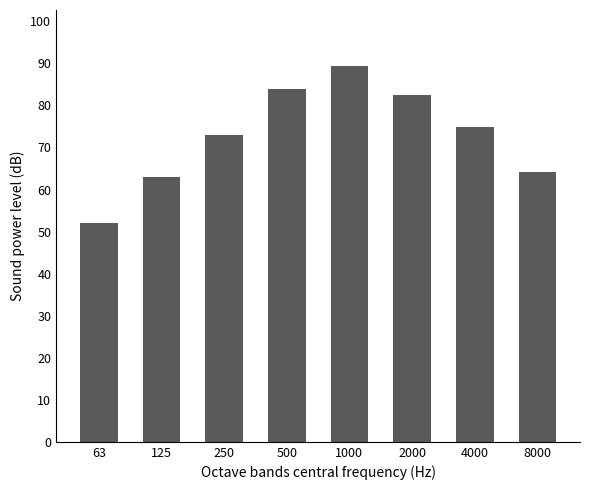

Reading right to left, extract all data points from this chart.

8000=64.1	4000=74.9	2000=82.4	1000=89.3	500=84.0	250=73.0	125=63.0	63=52.0